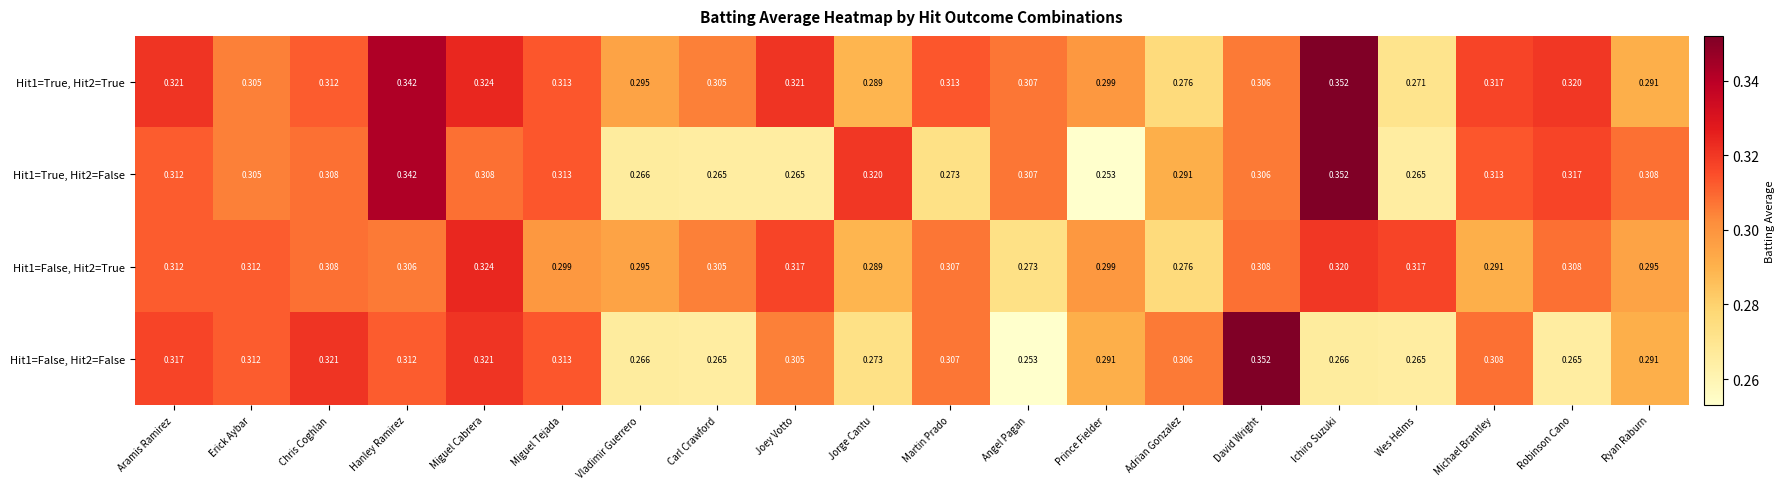

At which category is the sum across all series the highest?

Hanley Ramirez